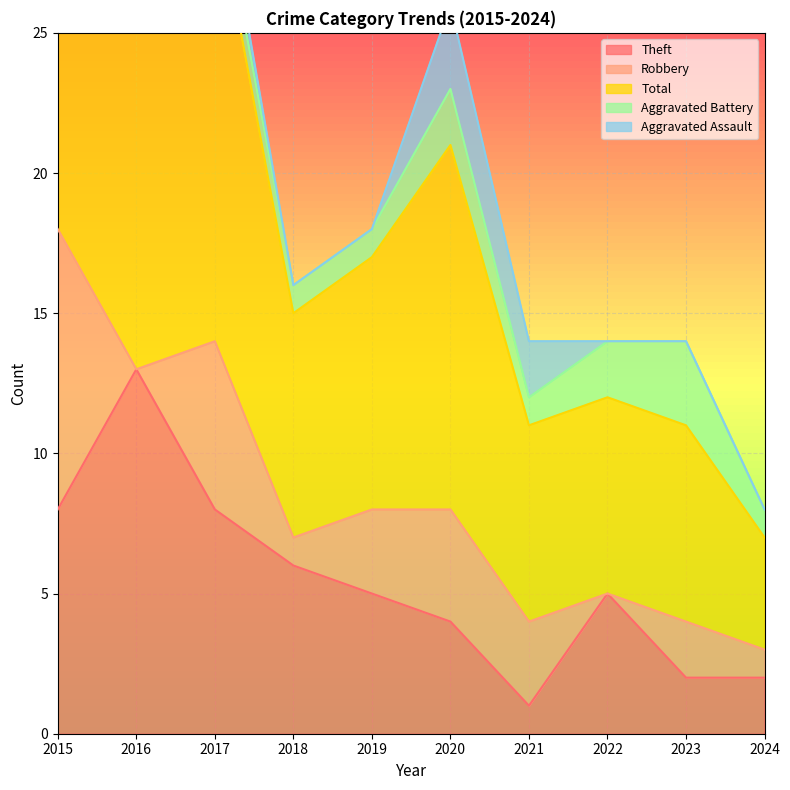

Is it true that Theft equals 3 at 2024?

False